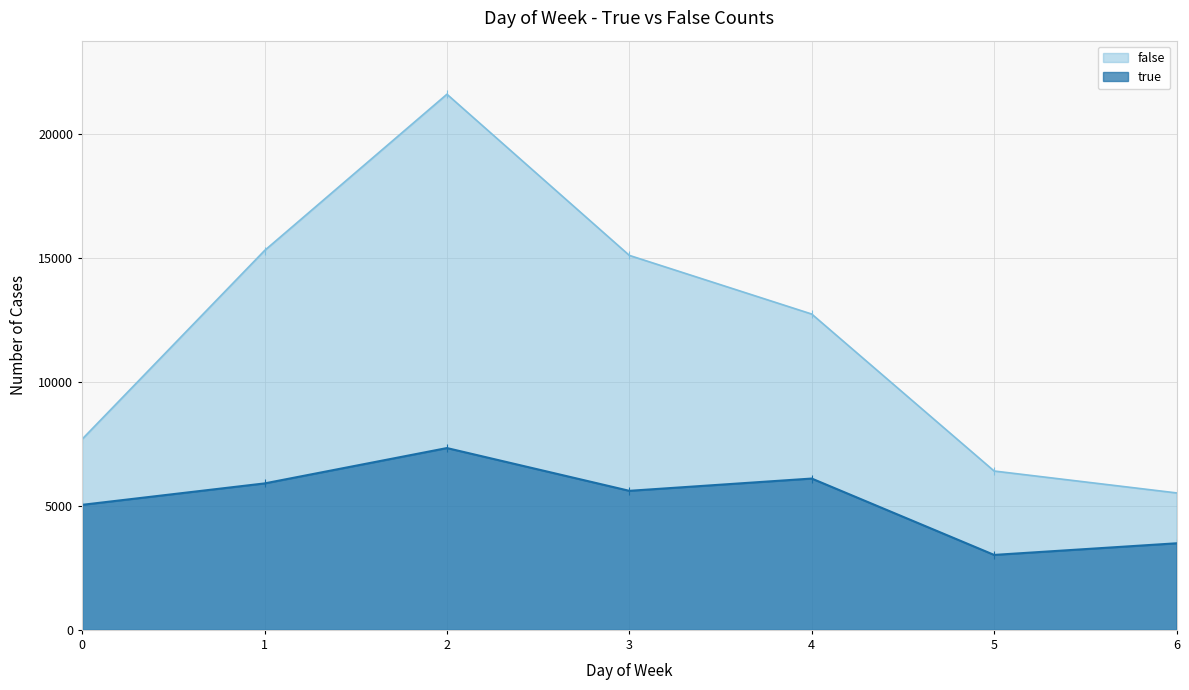

The value of false at 4 is 2625. True or false?

False